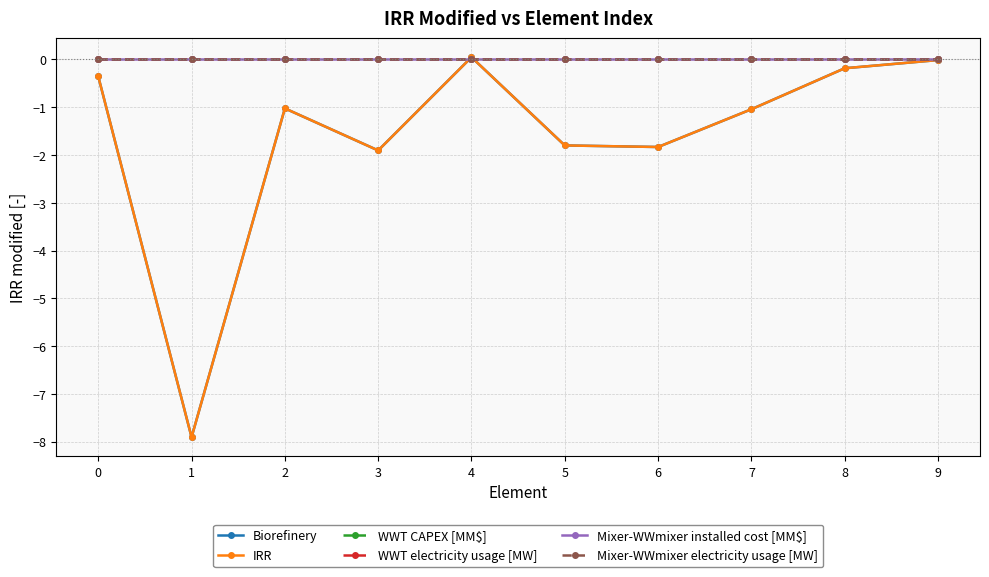

Is the value of WWT CAPEX [MM$] at 0 greater than the value of Mixer-WWmixer installed cost [MM$] at 6?

No